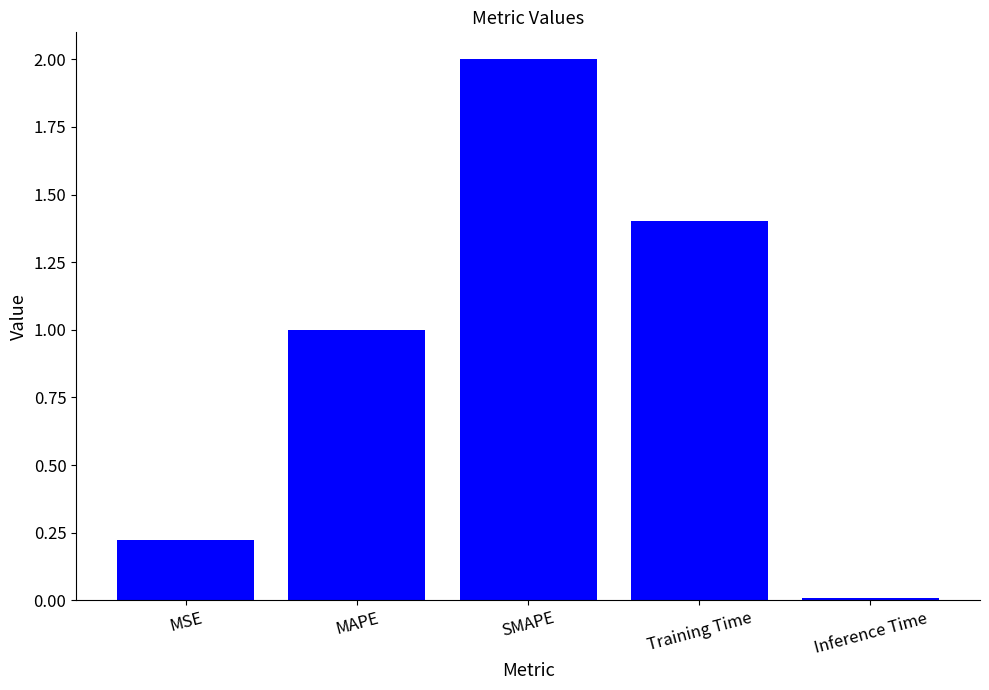

Is it true that the value at MAPE is 1.8?

False